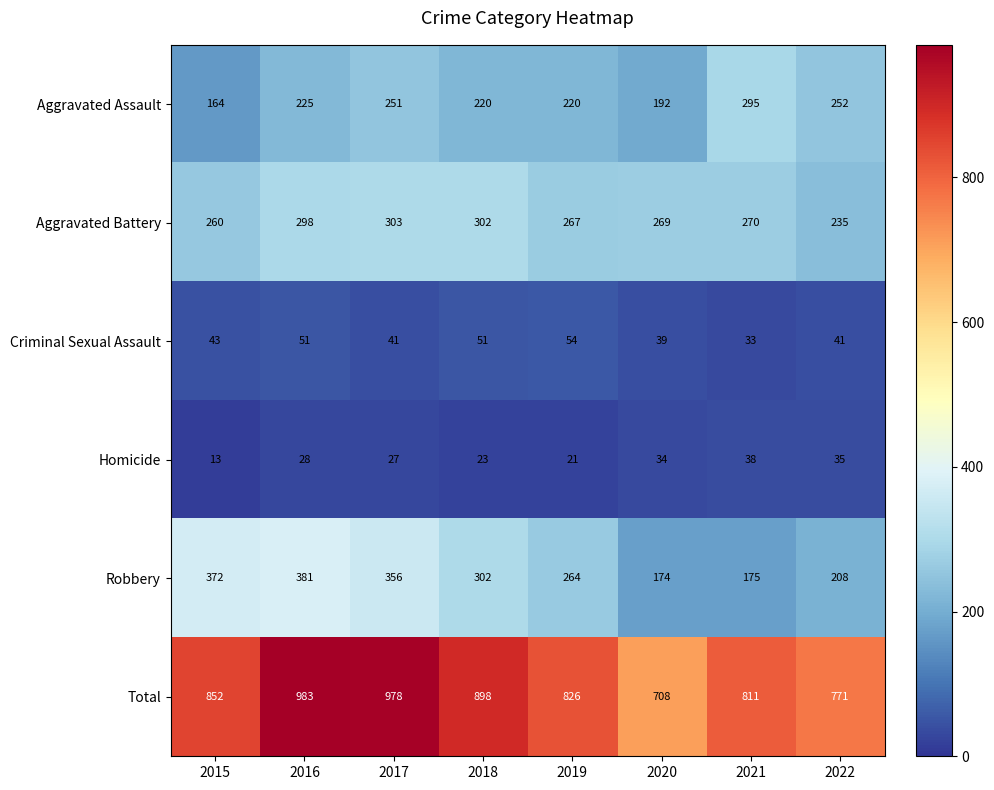

How many data points does each series have?

8